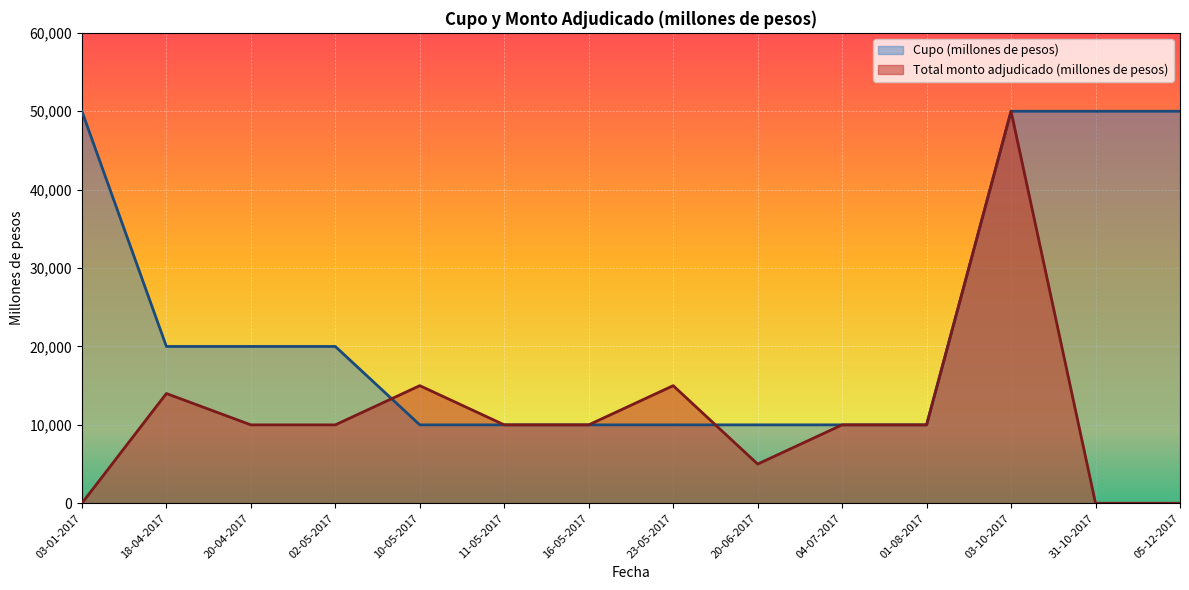

List the labels in order of Cupo (millones de pesos) value, largest first.

03-01-2017, 03-10-2017, 31-10-2017, 05-12-2017, 18-04-2017, 20-04-2017, 02-05-2017, 10-05-2017, 11-05-2017, 16-05-2017, 23-05-2017, 20-06-2017, 04-07-2017, 01-08-2017